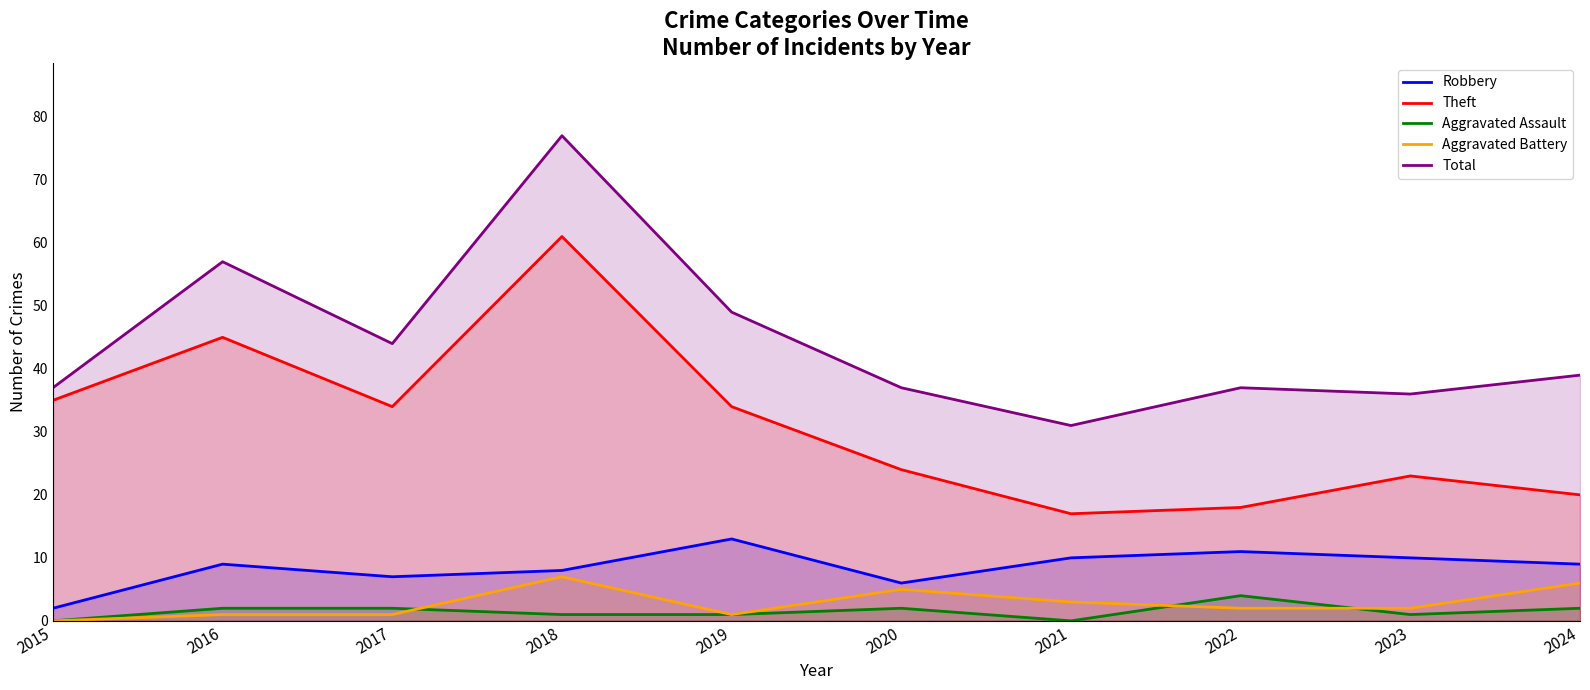

At which label is Aggravated Battery closest to 3?

2021